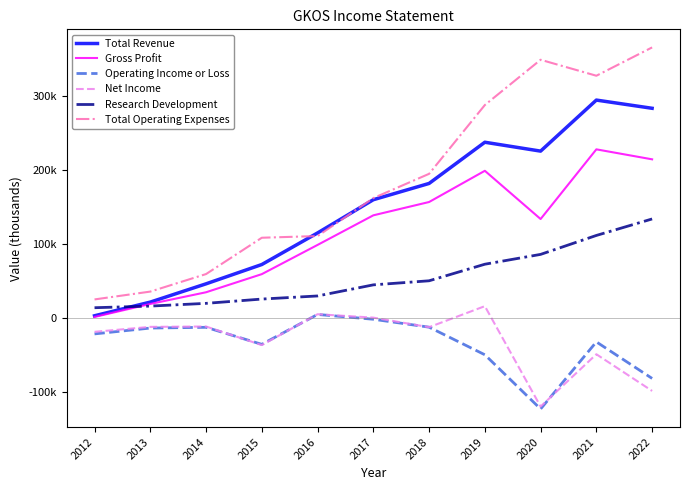

What are all the series names shown in the legend?

Total Revenue, Gross Profit, Operating Income or Loss, Net Income, Research Development, Total Operating Expenses